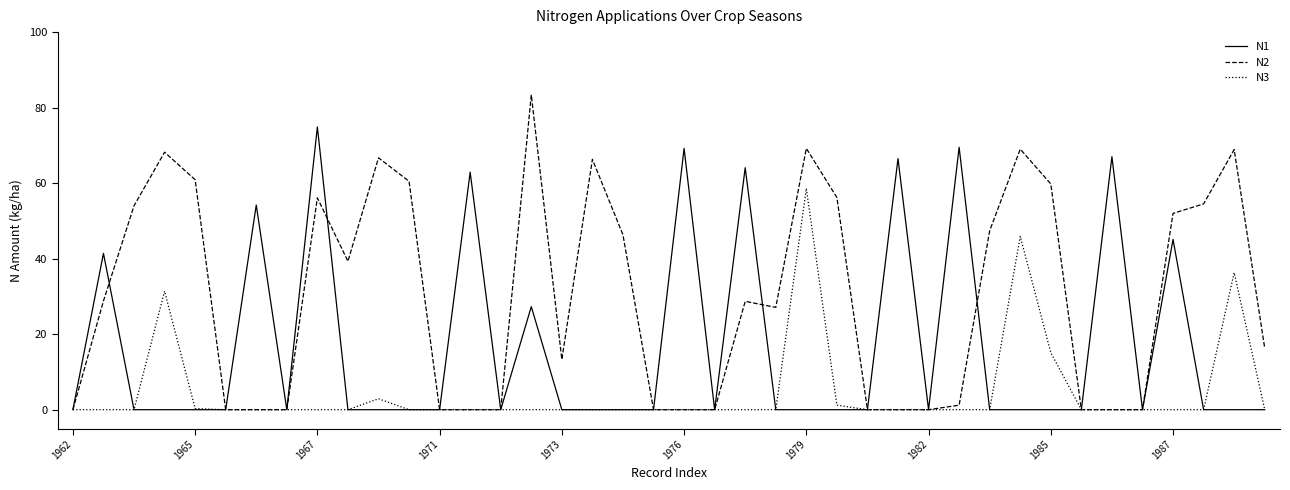

What is the difference between the maximum and second lowest values in the N1 series?

74.9